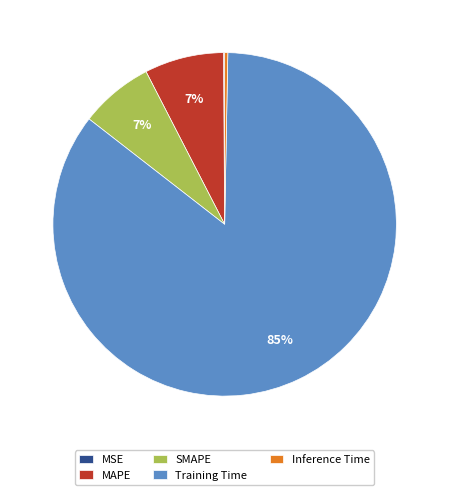

Does any single category account for the majority?

Yes